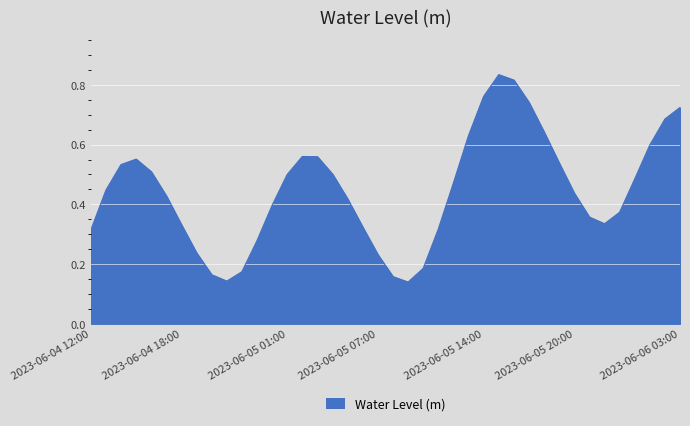

What is the label of the 40th point from the left?

2023-06-06 03:00